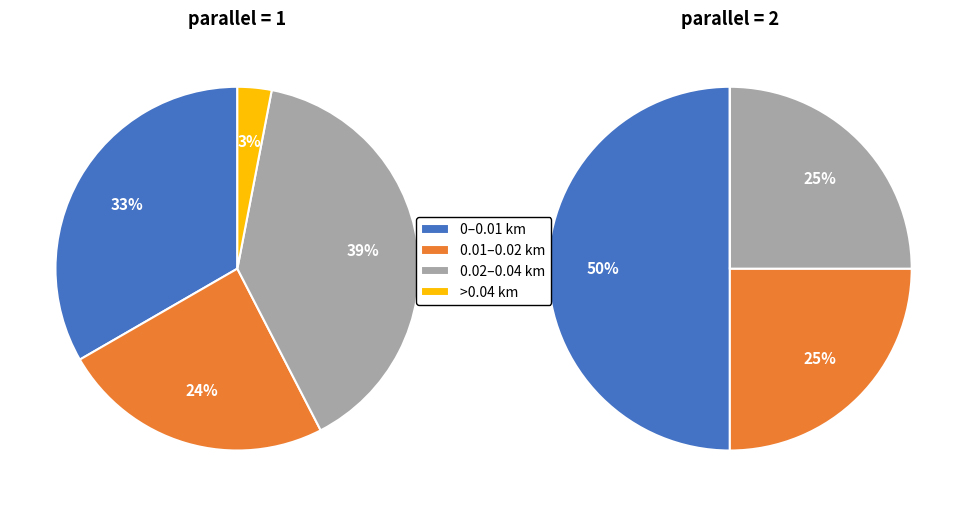

True or false: parallel=2 accounts for 2% of the total.

False